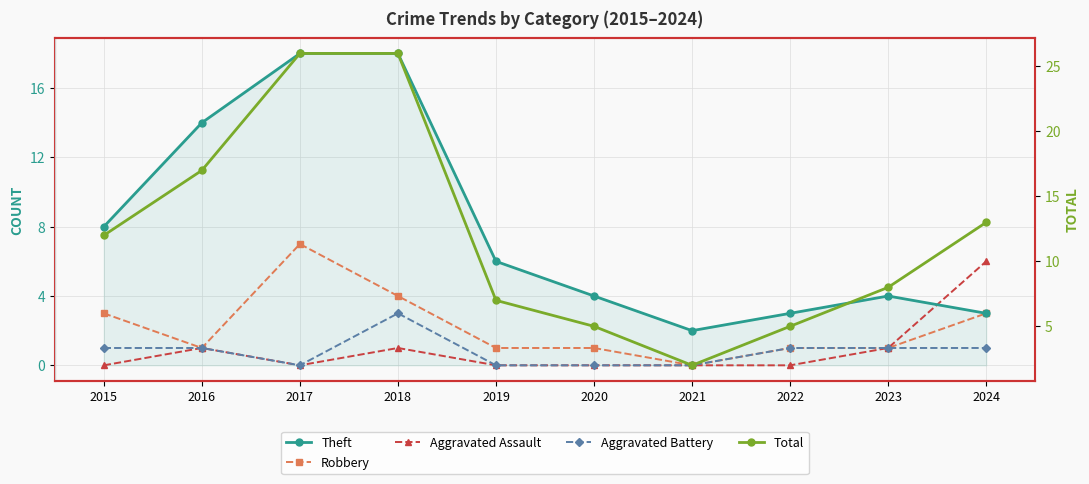

True or false: Theft has a value of 4 at 2024.

False